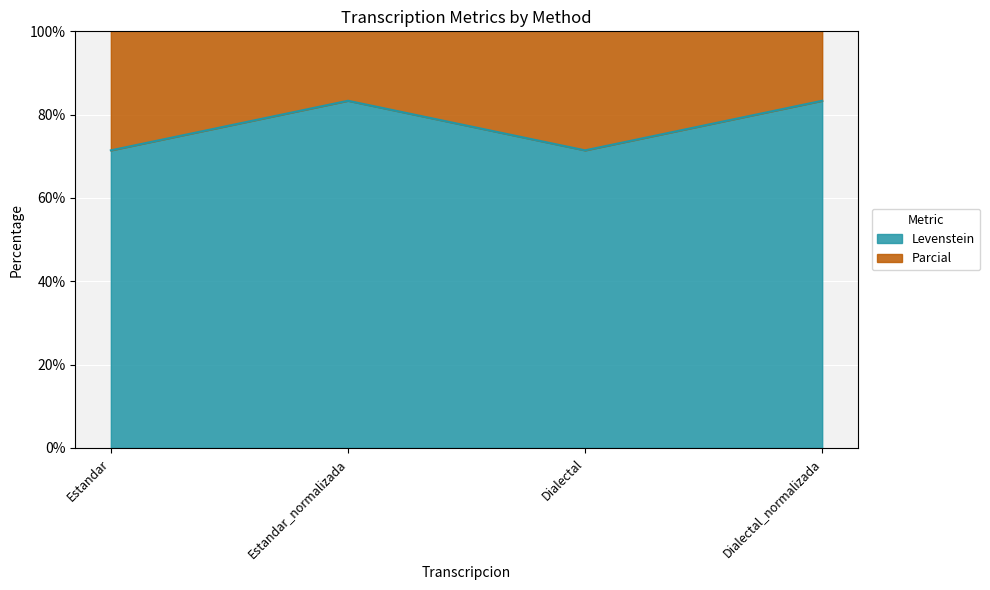

Which label corresponds to the largest value in the chart?

Estandar_normalizada